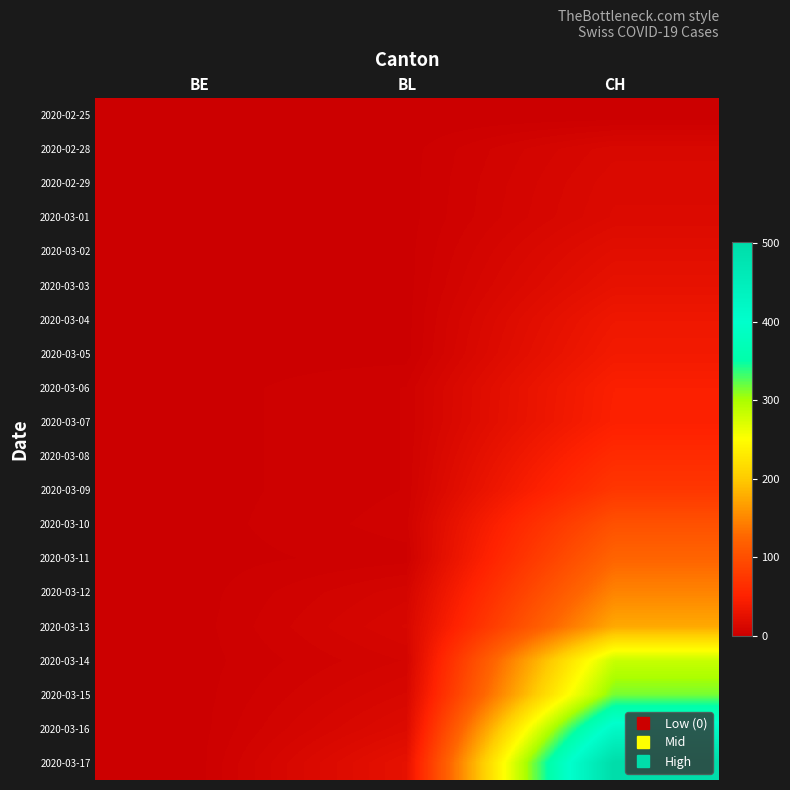

At which category does the chart reach its peak across all series?

CH